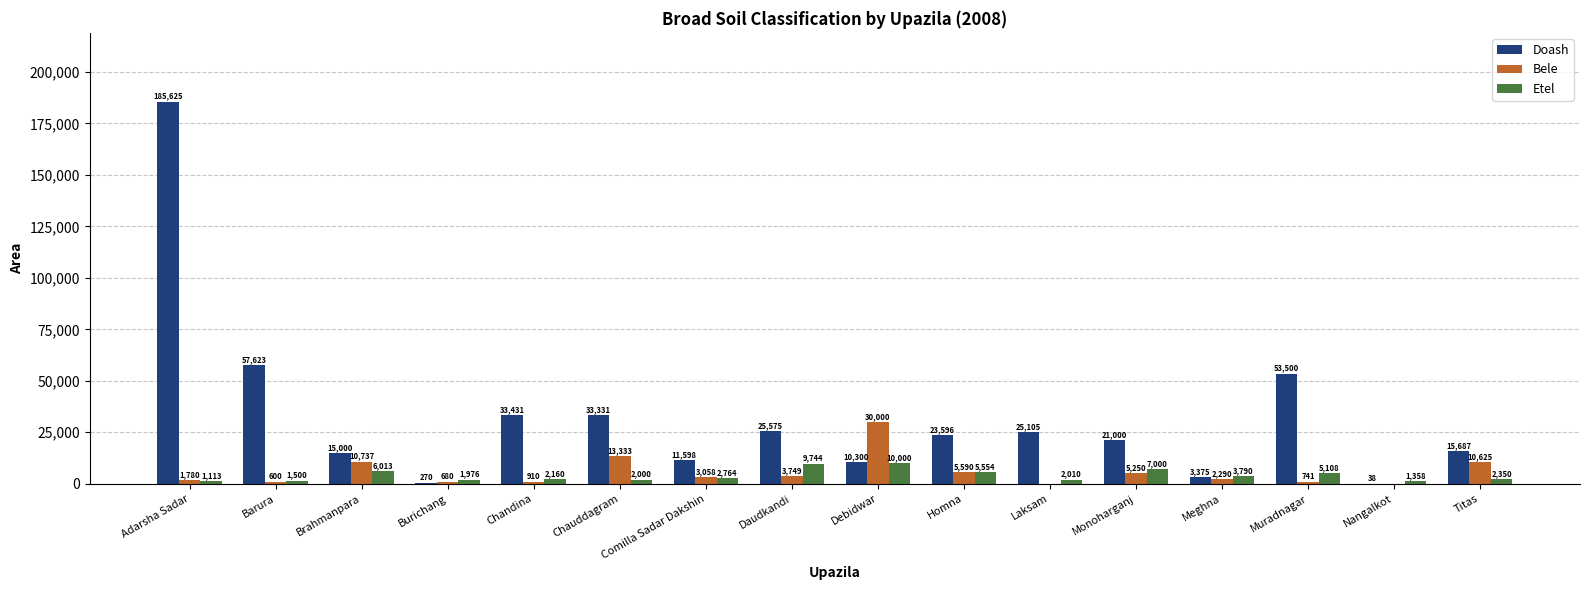

Are the bars grouped side by side (vs. stacked)?

Yes